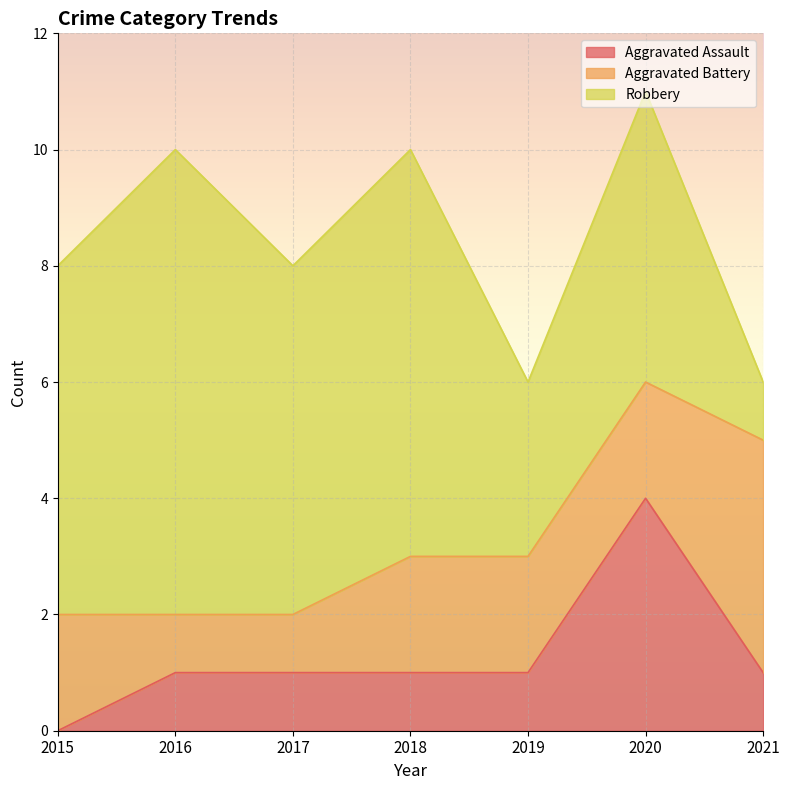

Count the Robbery values in the range 3 to 7.

5